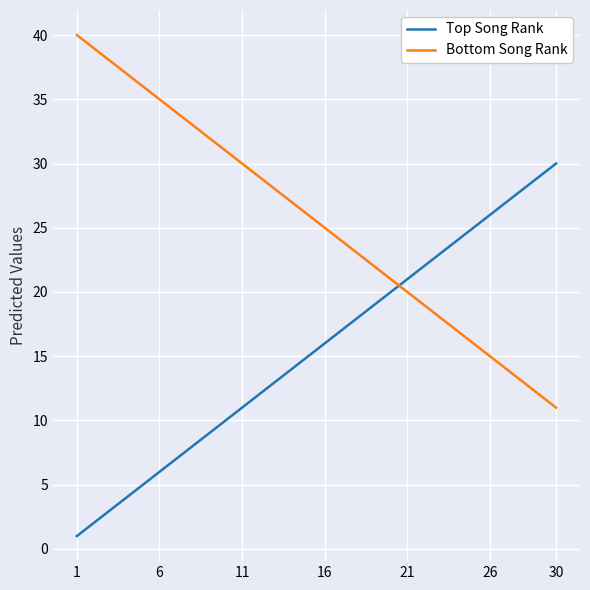

What is the highest value of the Bottom Song Rank series?

40